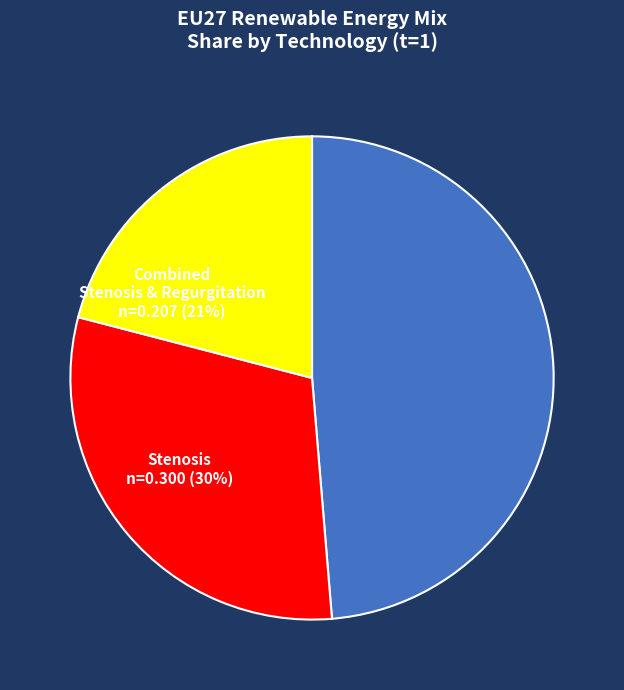

How many slices are in this pie chart?

3